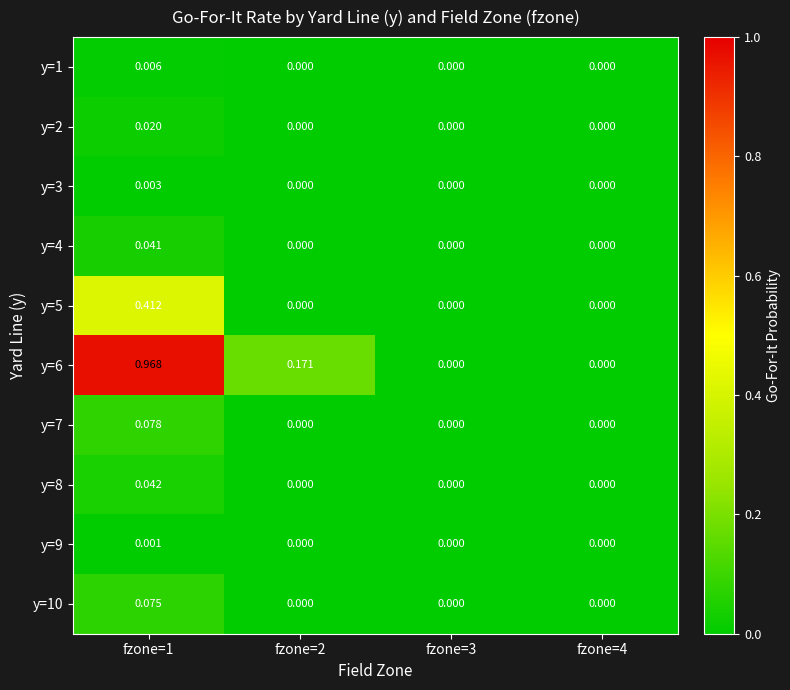

Is the value of y=2 at fzone=2 greater than the value of y=3 at fzone=1?

No